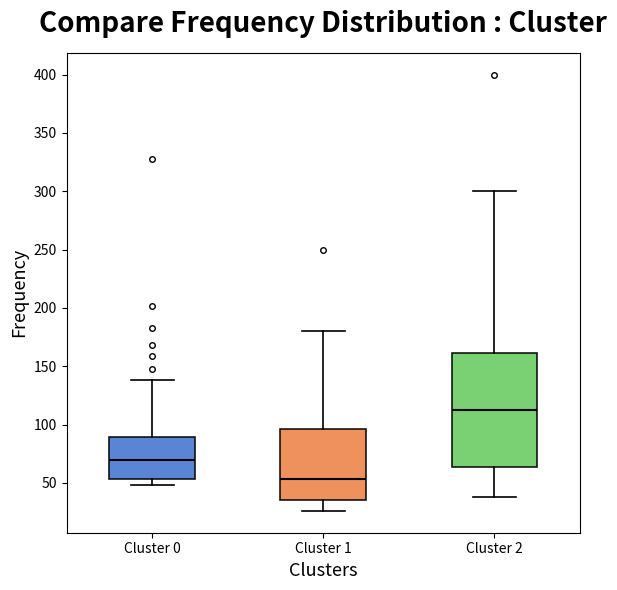

Reading left to right, transcribe this box plot: for each box, give where its median line is, the range the box spans, and where its two whiskers end, as read against the y-axis. The values are not printed on the chart, so give them approximately, as read against the axis.

Cluster 0: median 70, box 55 to 90, whiskers 50 to 140
Cluster 1: median 55, box 35 to 95, whiskers 25 to 180
Cluster 2: median 115, box 65 to 160, whiskers 40 to 300